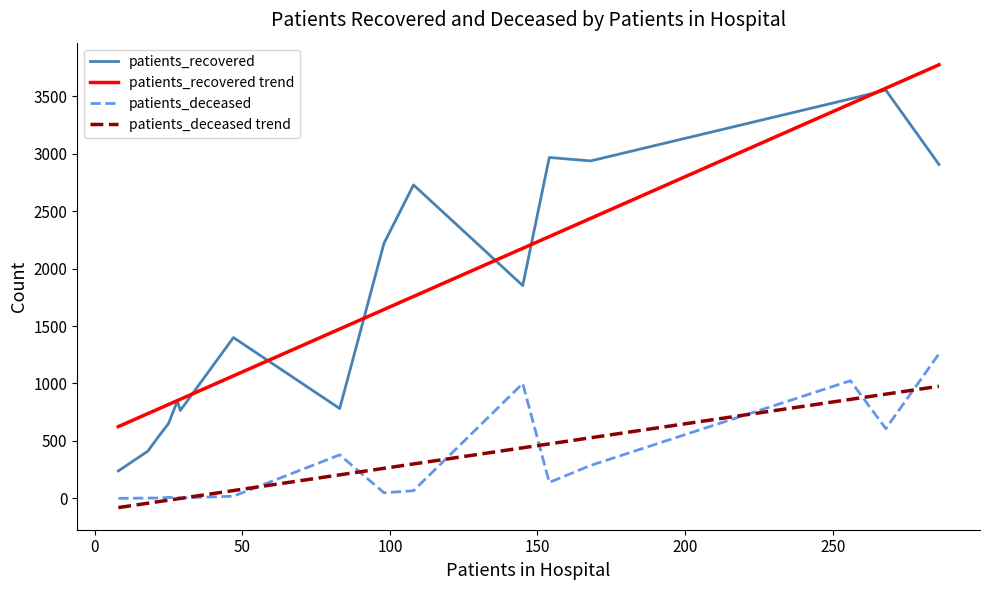

Which series has the widest spread of values?

patients_recovered